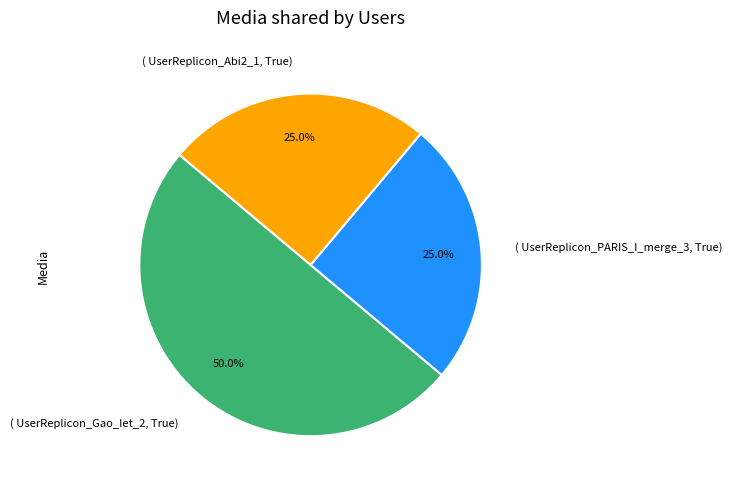

How many segments does this pie chart have?

3